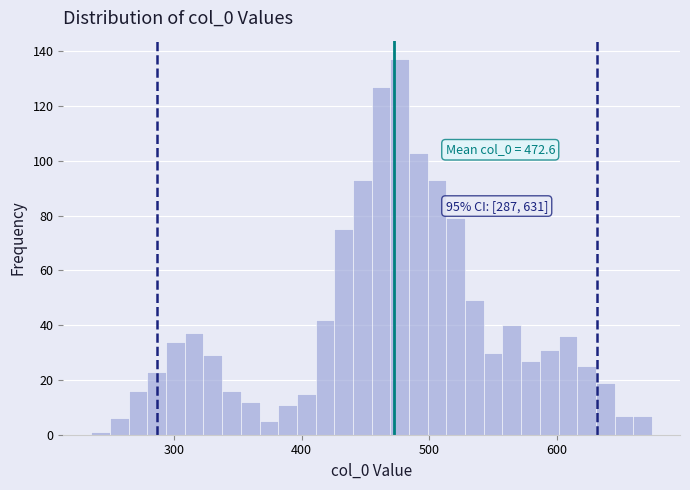

Read against the x-axis, roughly where is the centre of the tallest bar?

480